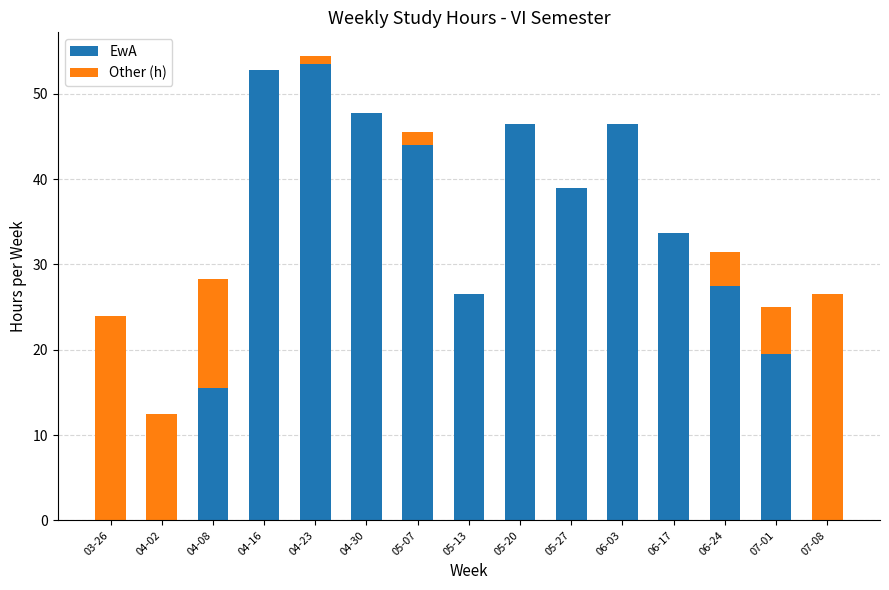

How many distinct data groups are displayed?

2